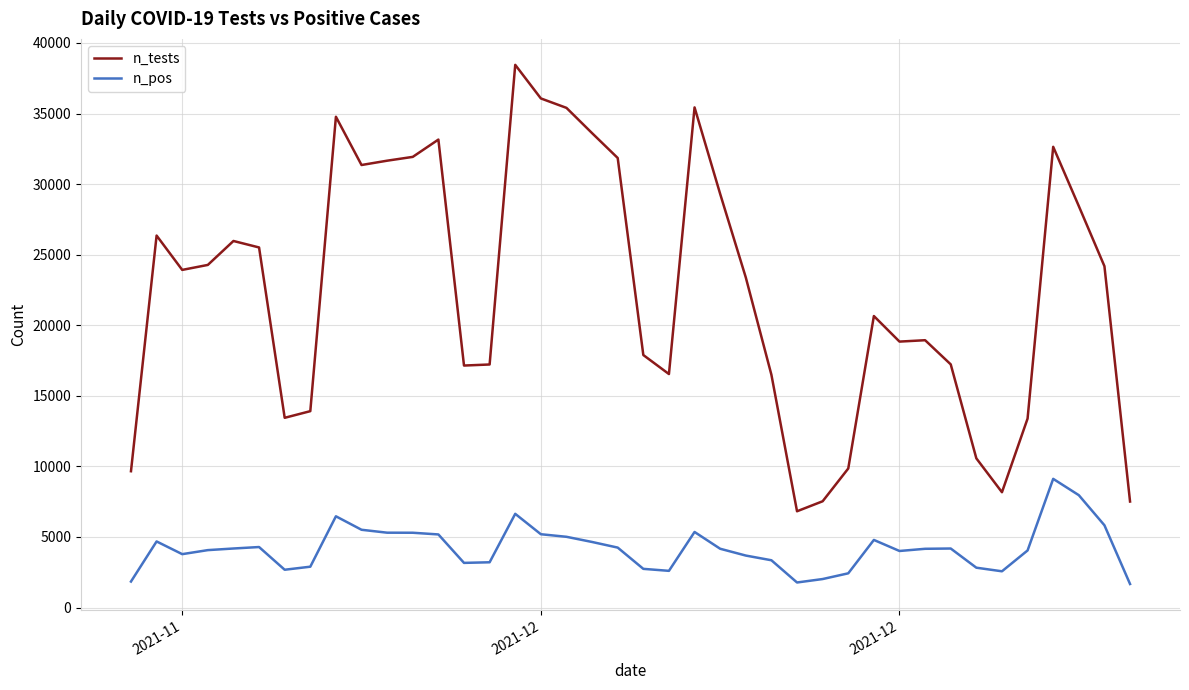

What is the minimum value for n_tests?

6823